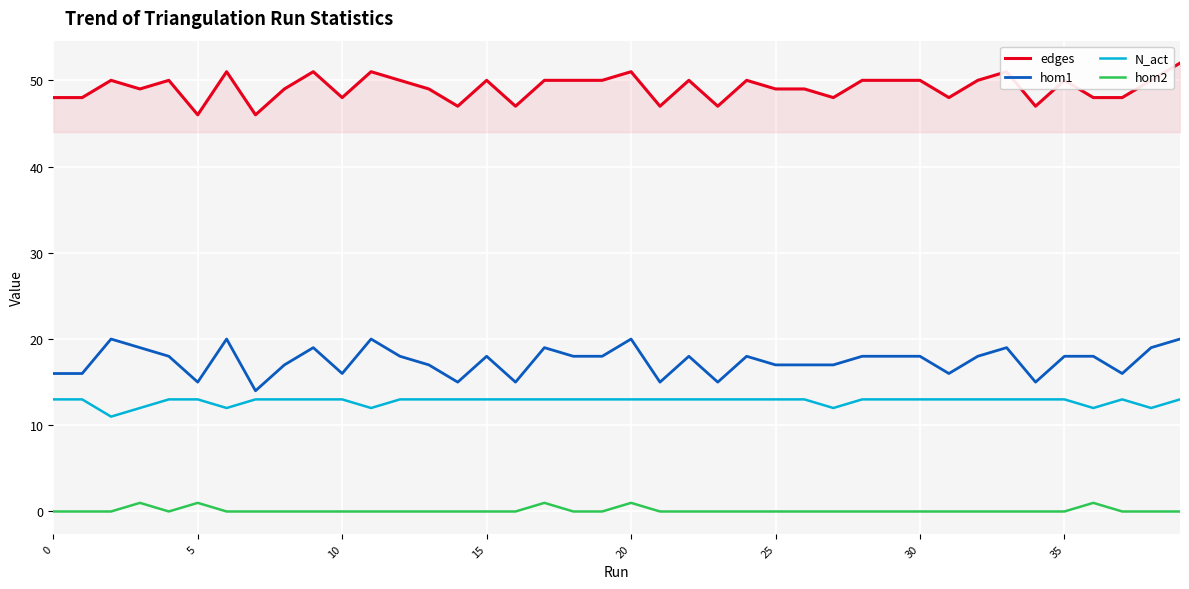

What is the maximum value shown in the chart?

52